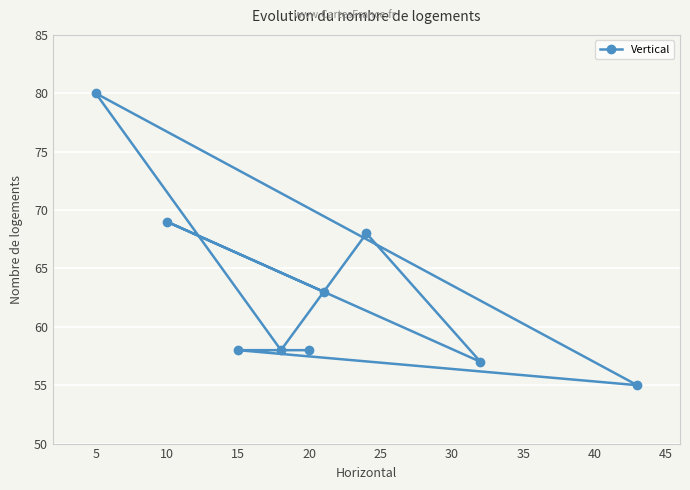

What value does the data have at 5, to the nearest 5?

80